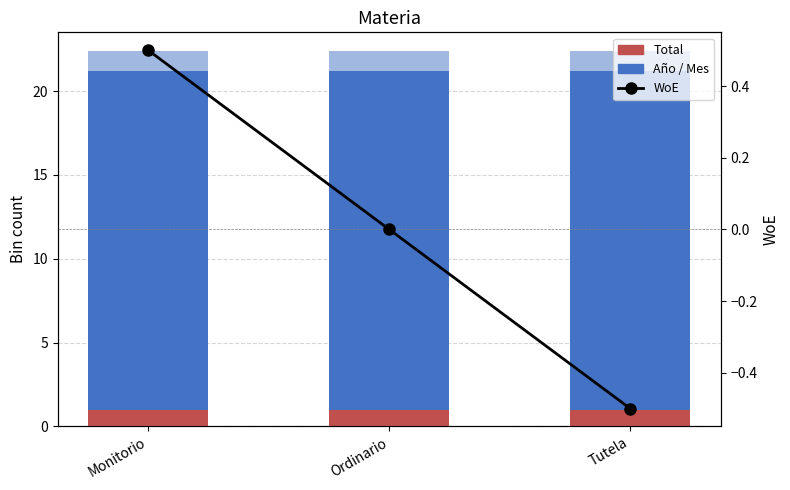

What is the label of the 2nd bar from the right?

Ordinario